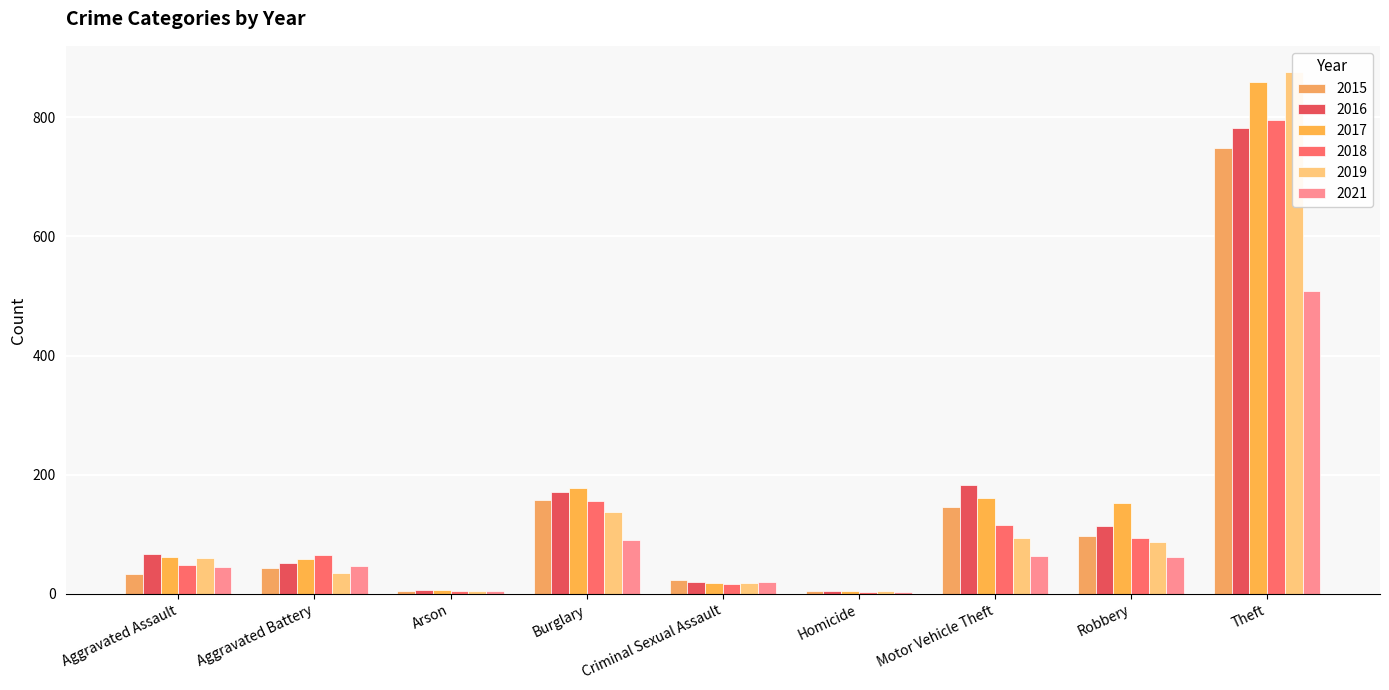

What is the label of the 8th bar from the left?

Robbery